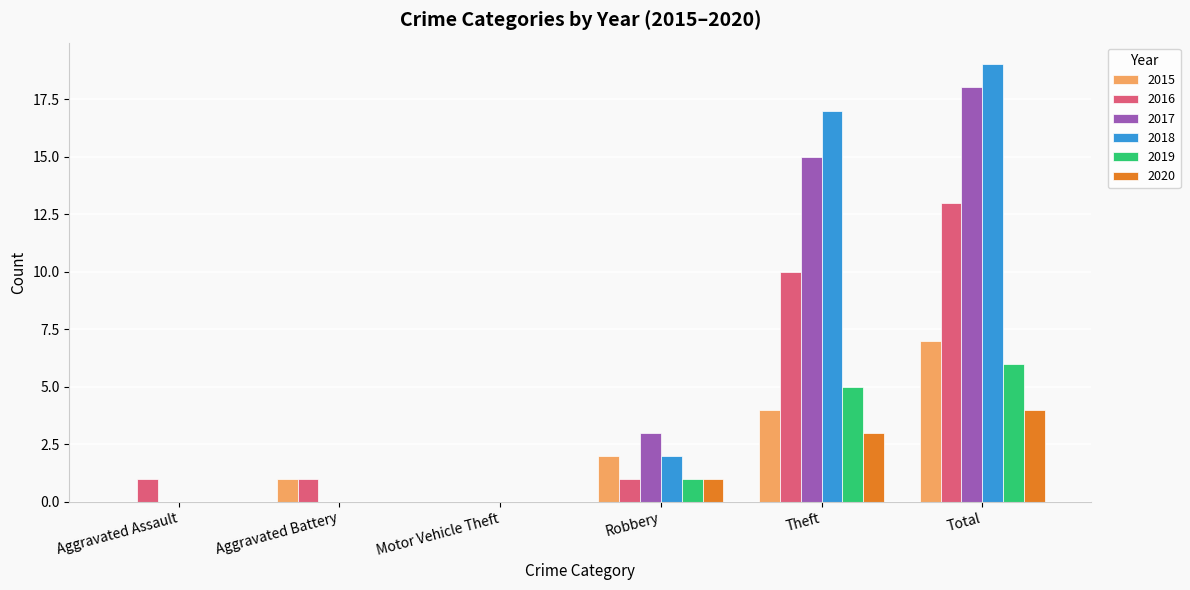

How many groups of bars are there?

6